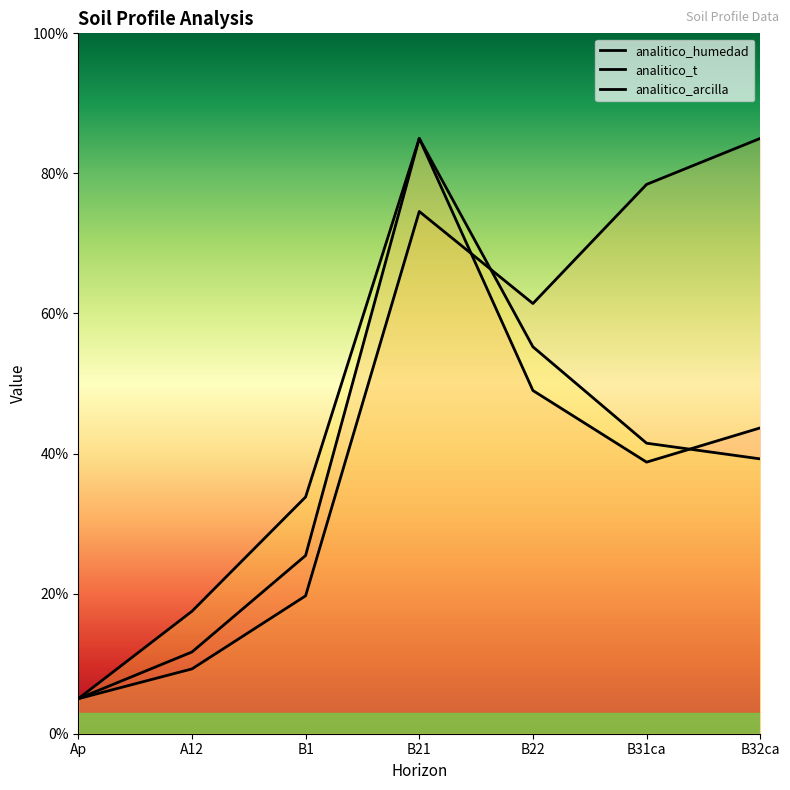

What is the difference between the highest and lowest values at B1?

14.1